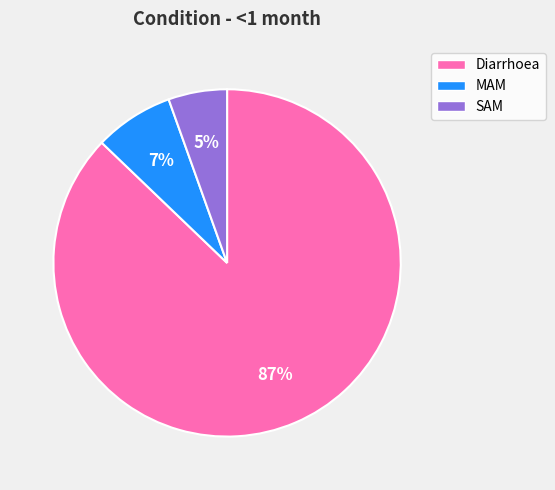

Do Diarrhoea and SAM together represent more than half of the pie?

Yes